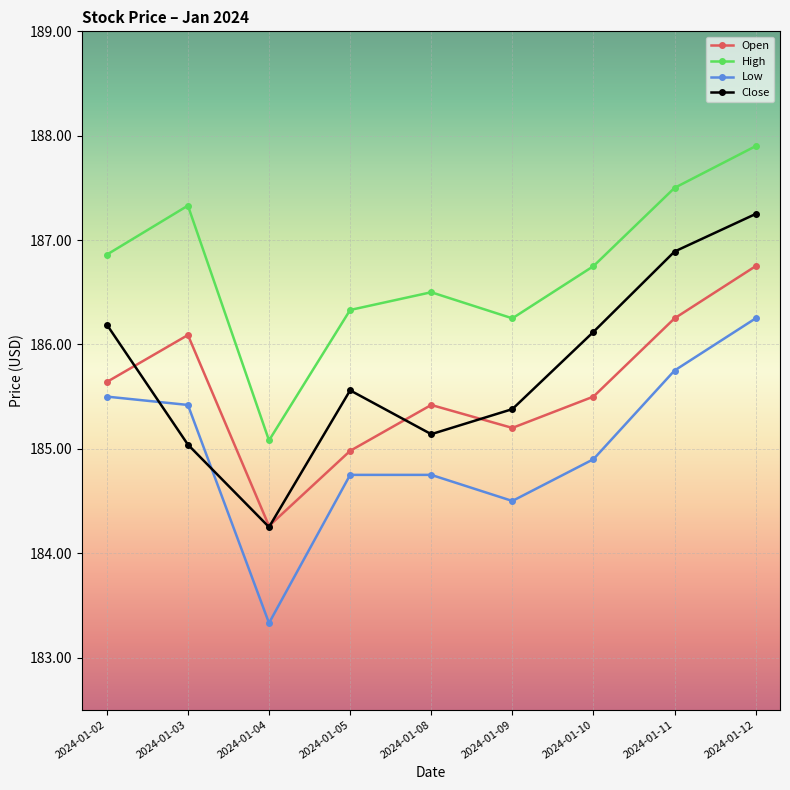

True or false: High and Close cross at least once.

False